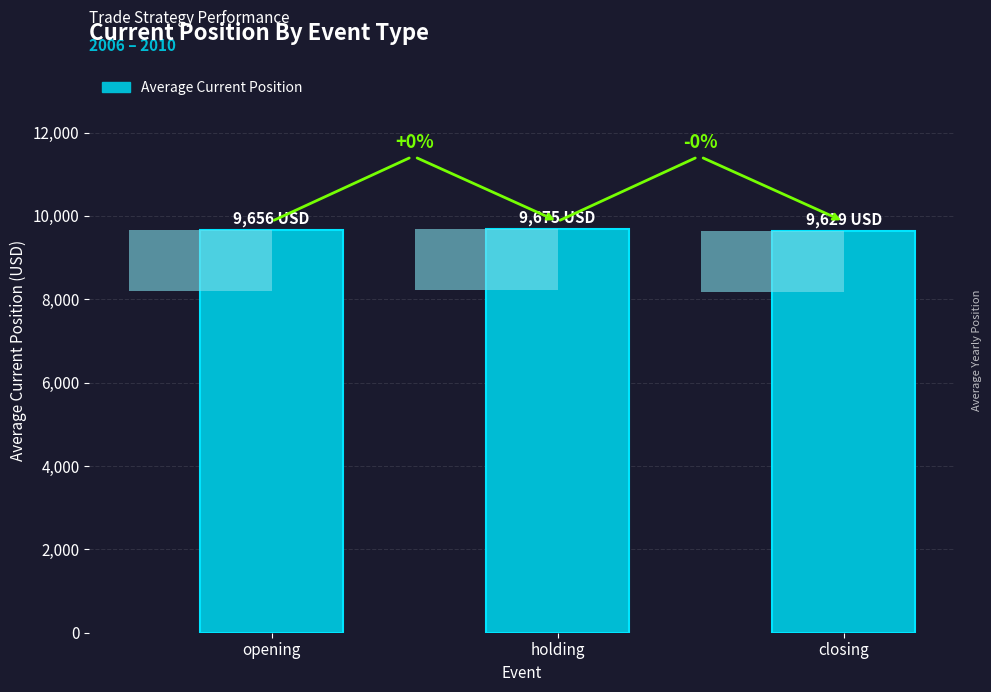

At which label does the data first exceed 9655?

opening